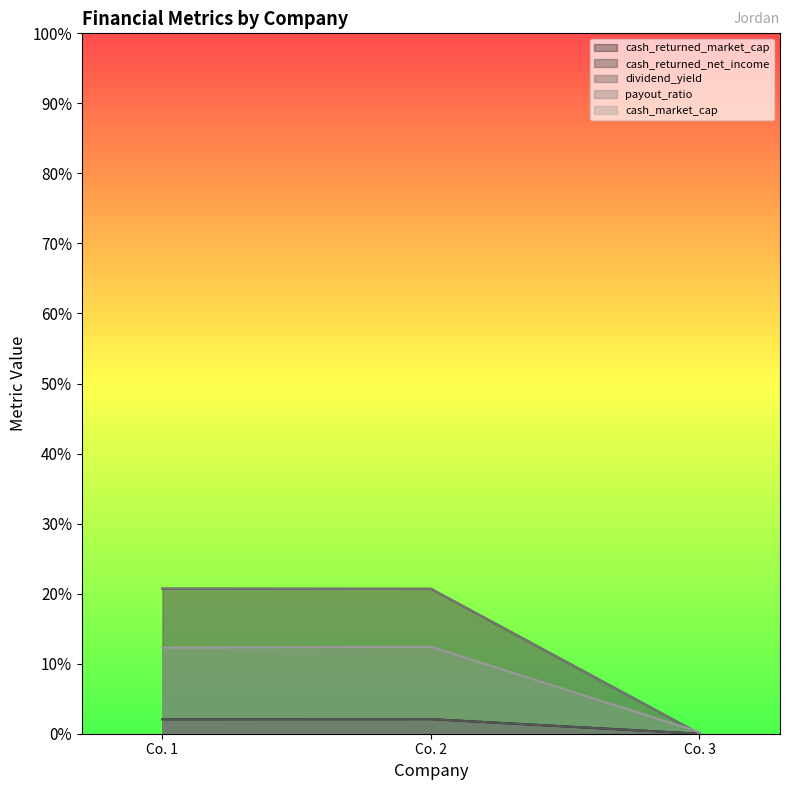

Which series has the largest range (max minus min)?

cash_returned_net_income